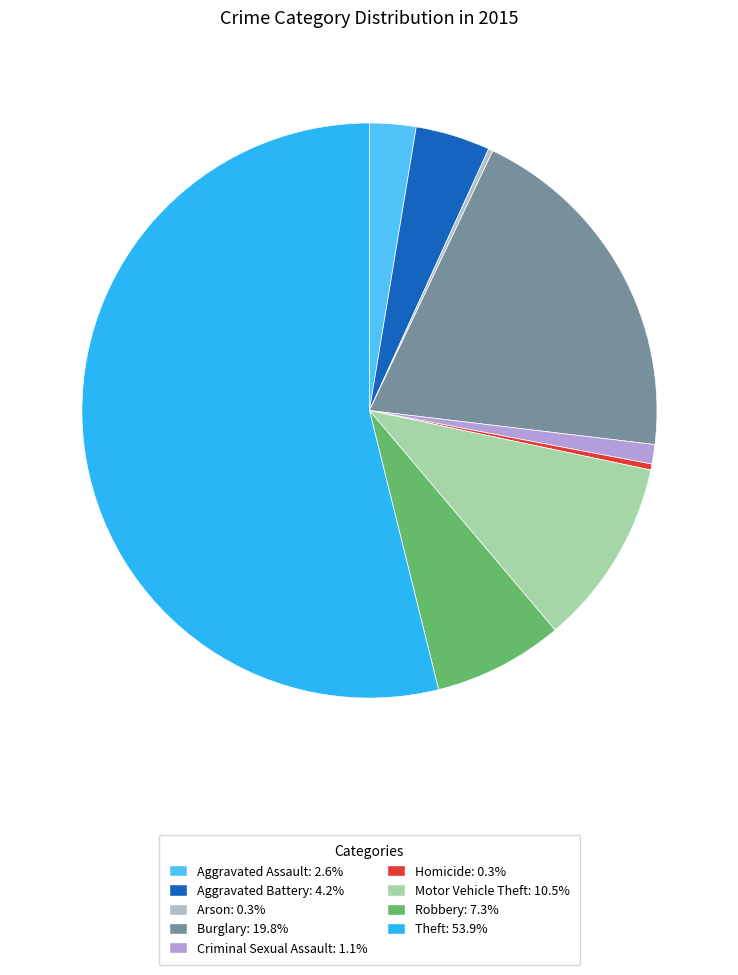

What is the smallest slice in the pie chart?

Arson